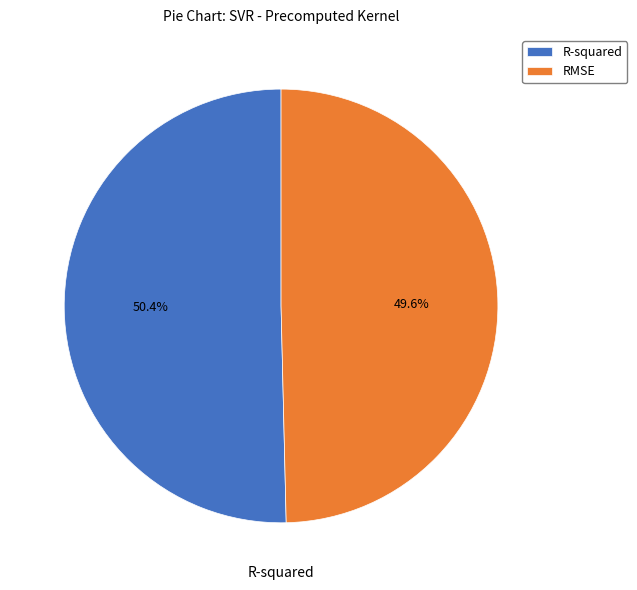

Combined, what portion of the pie is R-squared and RMSE?

100.0%